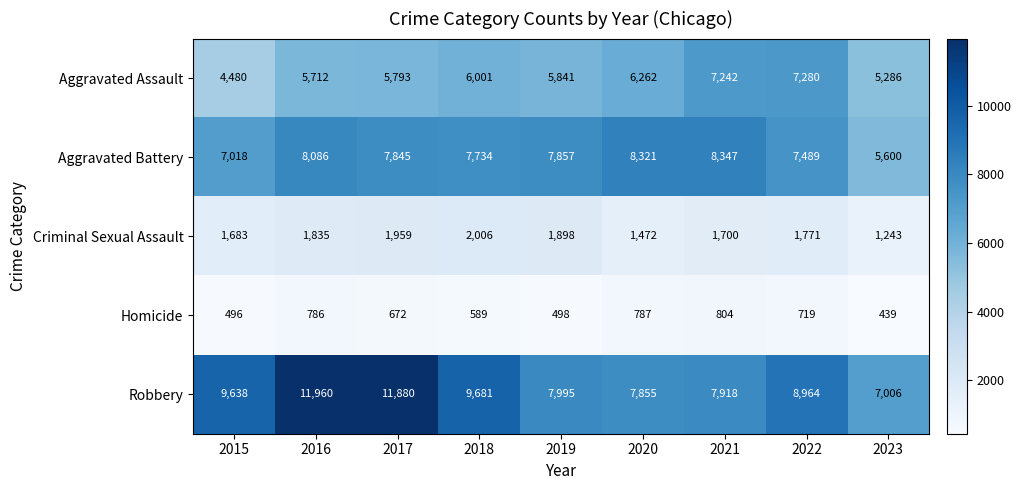

Count the number of data series in this chart.

5